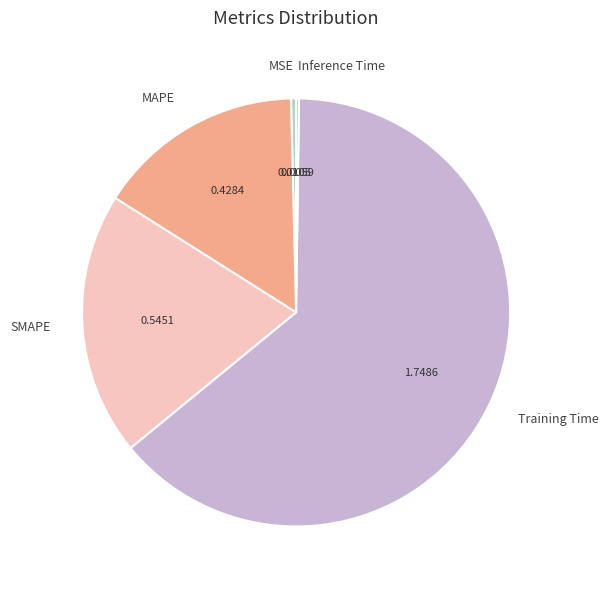

Which has a higher value, SMAPE or Training Time?

Training Time